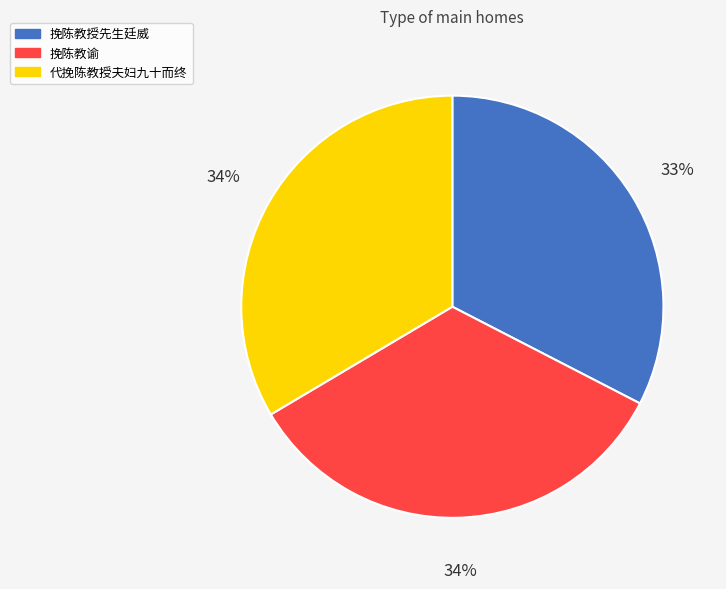

Is the sum of 代挽陈教授夫妇九十而终 and 挽陈教谕 greater than half?

Yes